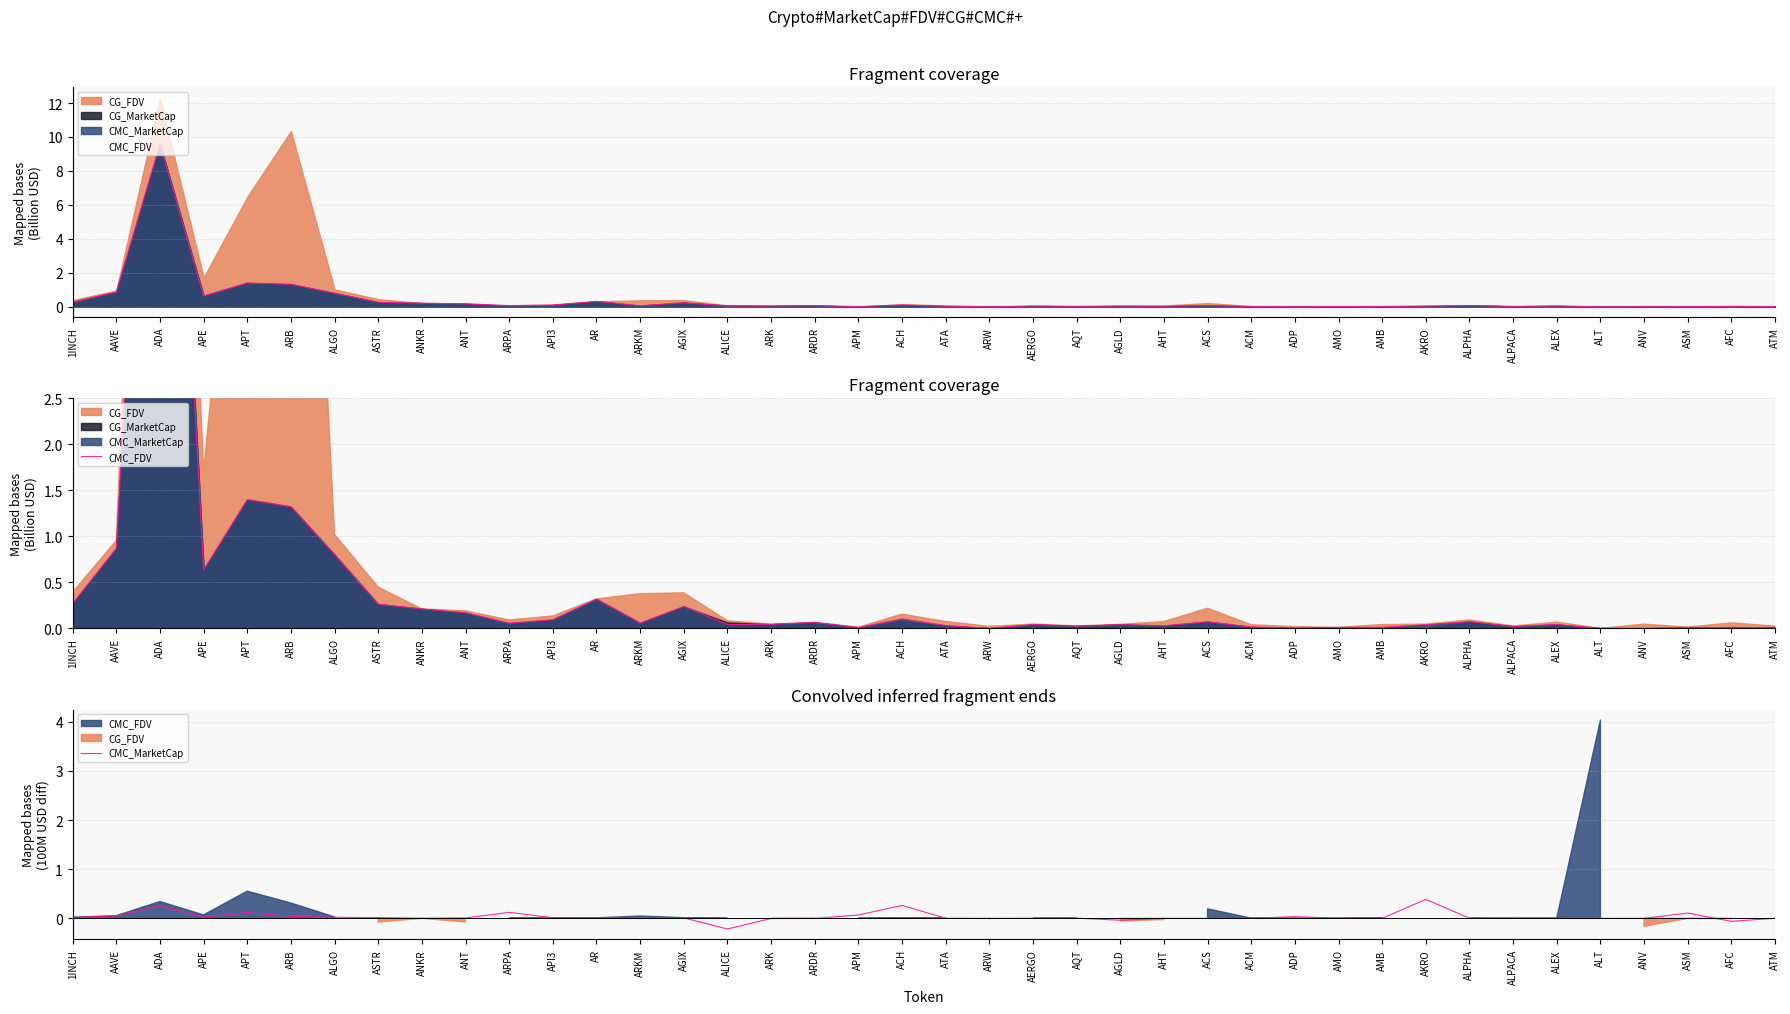

What is the minimum value shown in the chart?

-0.2